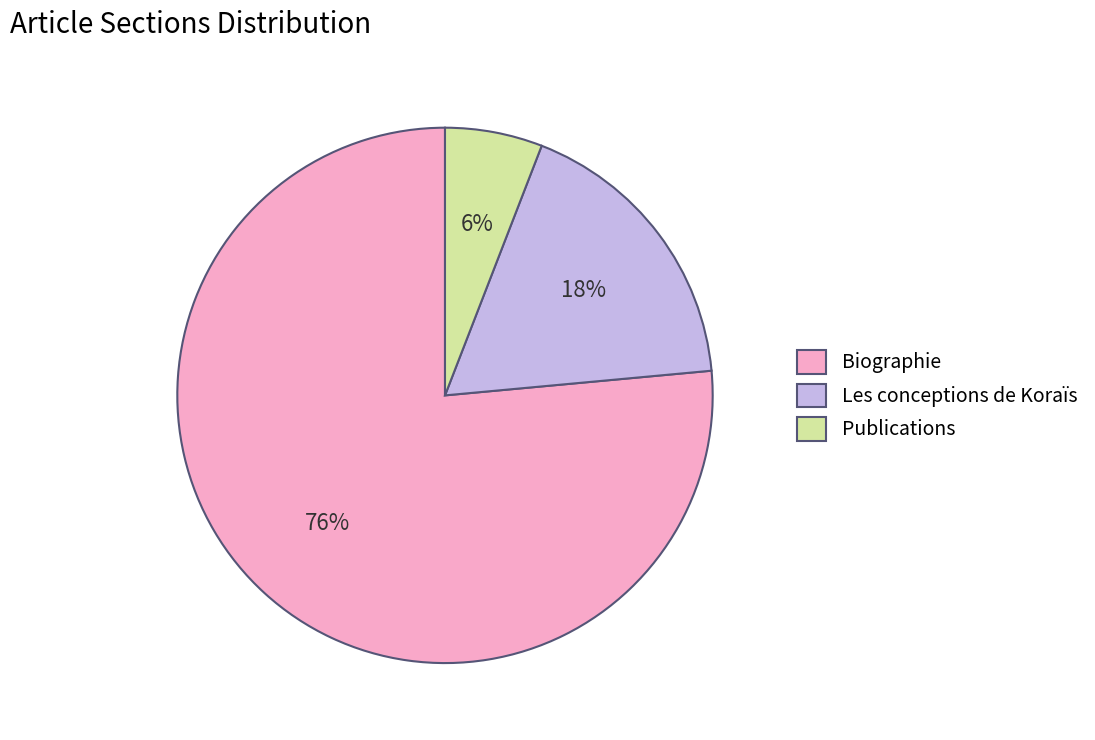

Does any single category account for the majority?

Yes